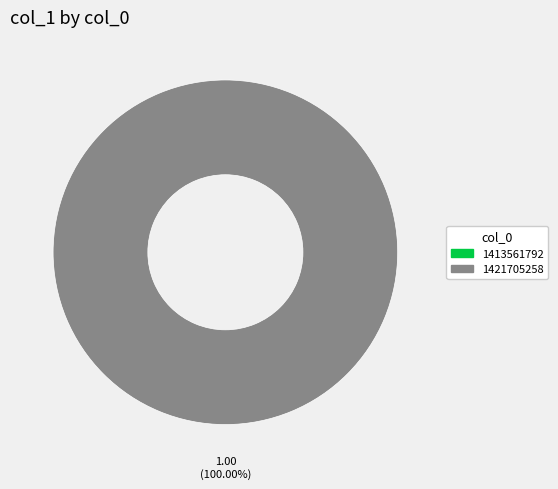

How many slices are in this pie chart?

2